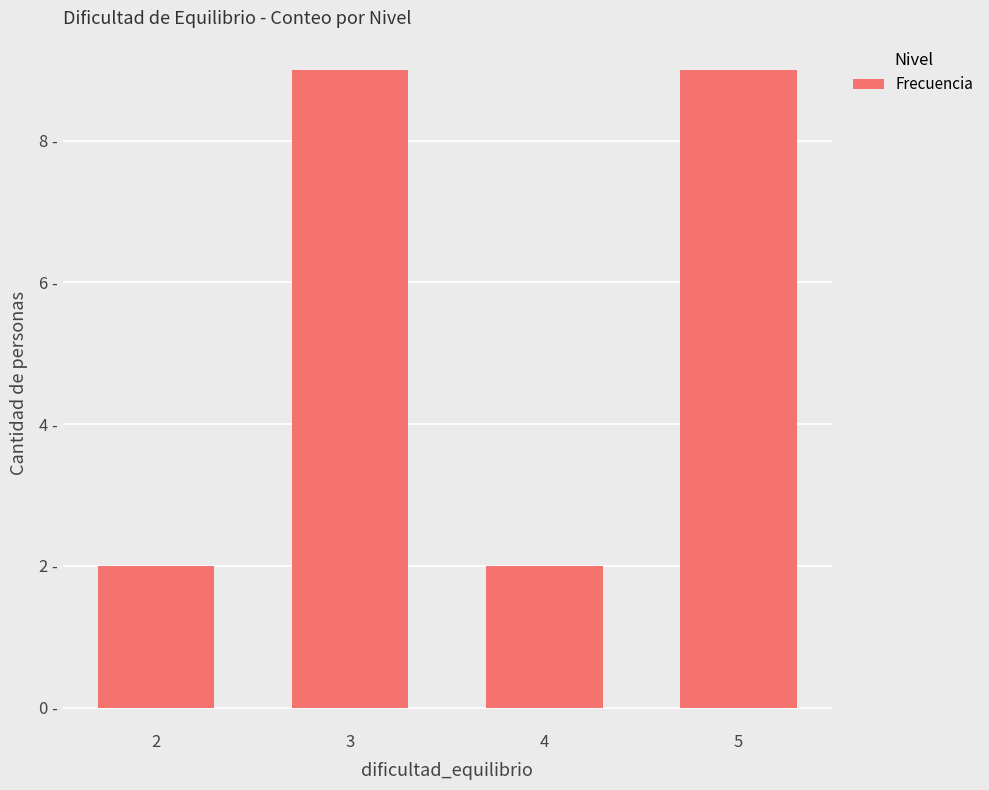

Does the chart contain any negative values?

No